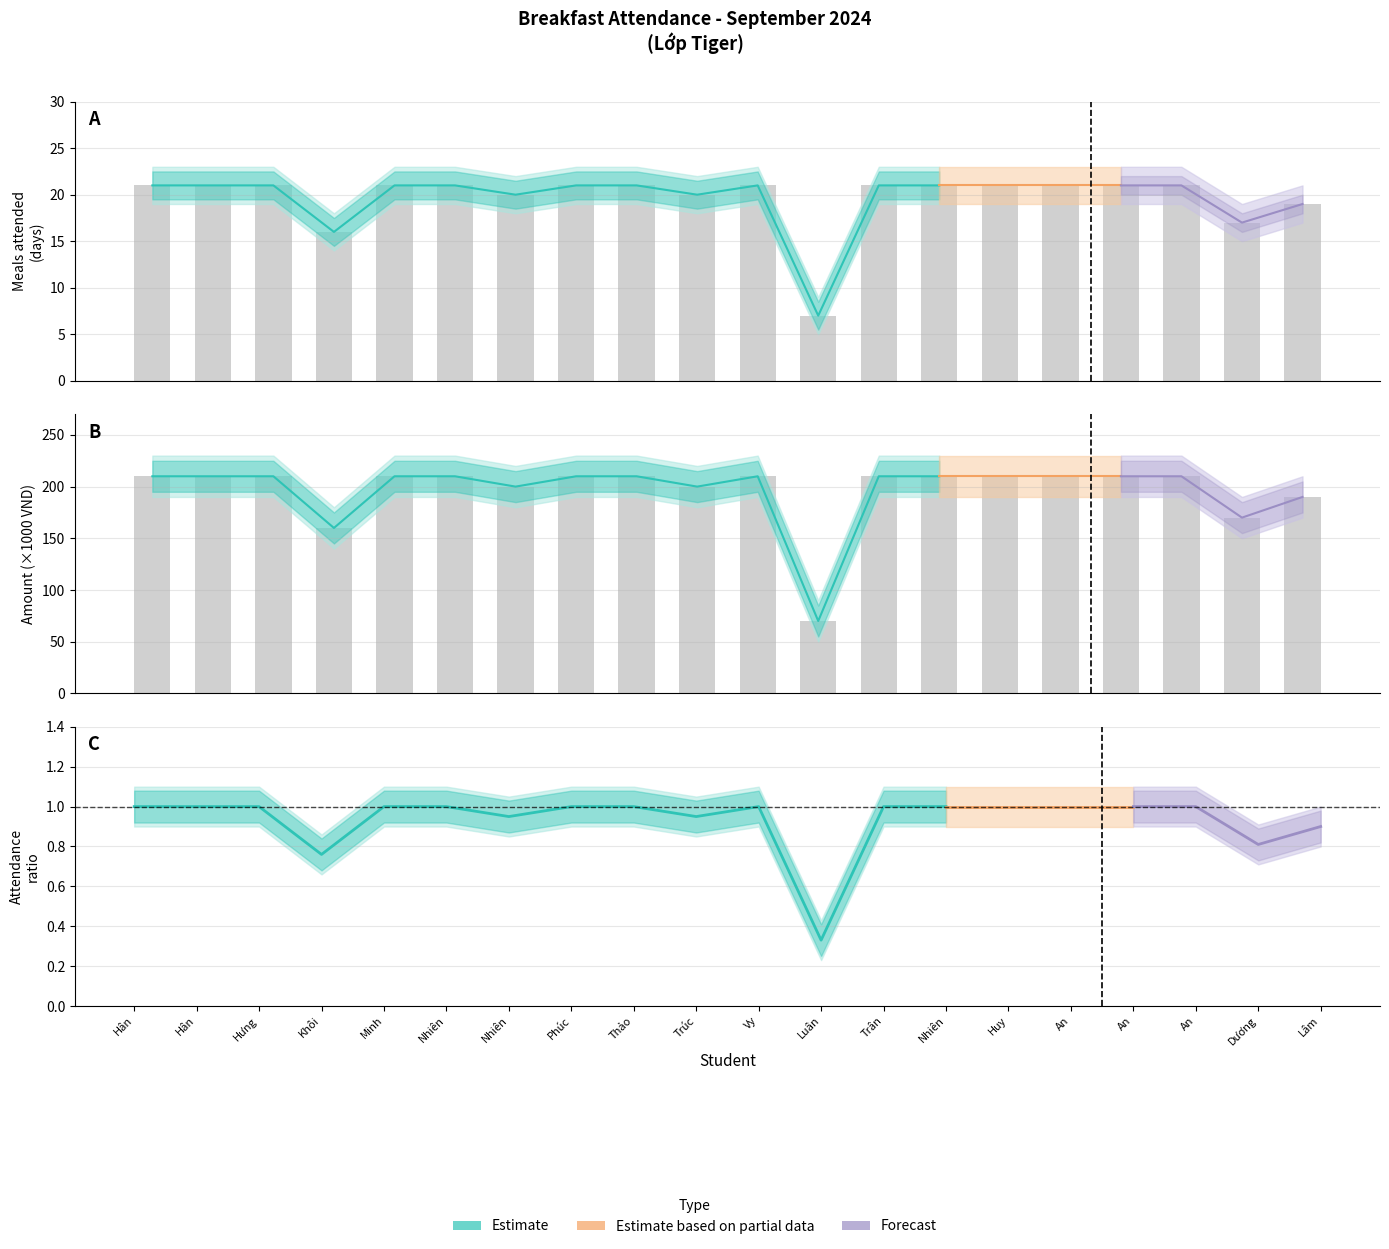

Reading left to right, extract all data points from this chart.

Meals (Estimate): Trần Bùi Bảo Hân=21	Nguyễn Ngọc Hân=21	Ngô Huỳnh Phúc Hưng=21	Dương Đăng Khôi=16	Tô Nhật Minh=21	Mai Ngọc Nhiên=21	Hoàng Trần An Nhiên=20	Nguyễn Đình Gia Phúc=21	Đỗ Phương Thảo=21	Vũ Ngọc Thanh Trúc=20	Trần Ngọc Thảo Vy=21	Võ Kiệt Luân=7	Trần Ngọc Bảo Trân=21	Nguyễn Ngọc An Nhiên=21	Phạm Ngọc Huy=21	Đặng Trường An=21	Nguyễn Hoàng Thiên An=21	Hoàng Vi Mỹ An=21	Mai Hồng Ánh Dương=17	Võ Trường Lâm=19
Upper Bound: Trần Bùi Bảo Hân=210	Nguyễn Ngọc Hân=210	Ngô Huỳnh Phúc Hưng=210	Dương Đăng Khôi=160	Tô Nhật Minh=210	Mai Ngọc Nhiên=210	Hoàng Trần An Nhiên=200	Nguyễn Đình Gia Phúc=210	Đỗ Phương Thảo=210	Vũ Ngọc Thanh Trúc=200	Trần Ngọc Thảo Vy=210	Võ Kiệt Luân=70	Trần Ngọc Bảo Trân=210	Nguyễn Ngọc An Nhiên=210	Phạm Ngọc Huy=210	Đặng Trường An=210	Nguyễn Hoàng Thiên An=210	Hoàng Vi Mỹ An=210	Mai Hồng Ánh Dương=170	Võ Trường Lâm=190